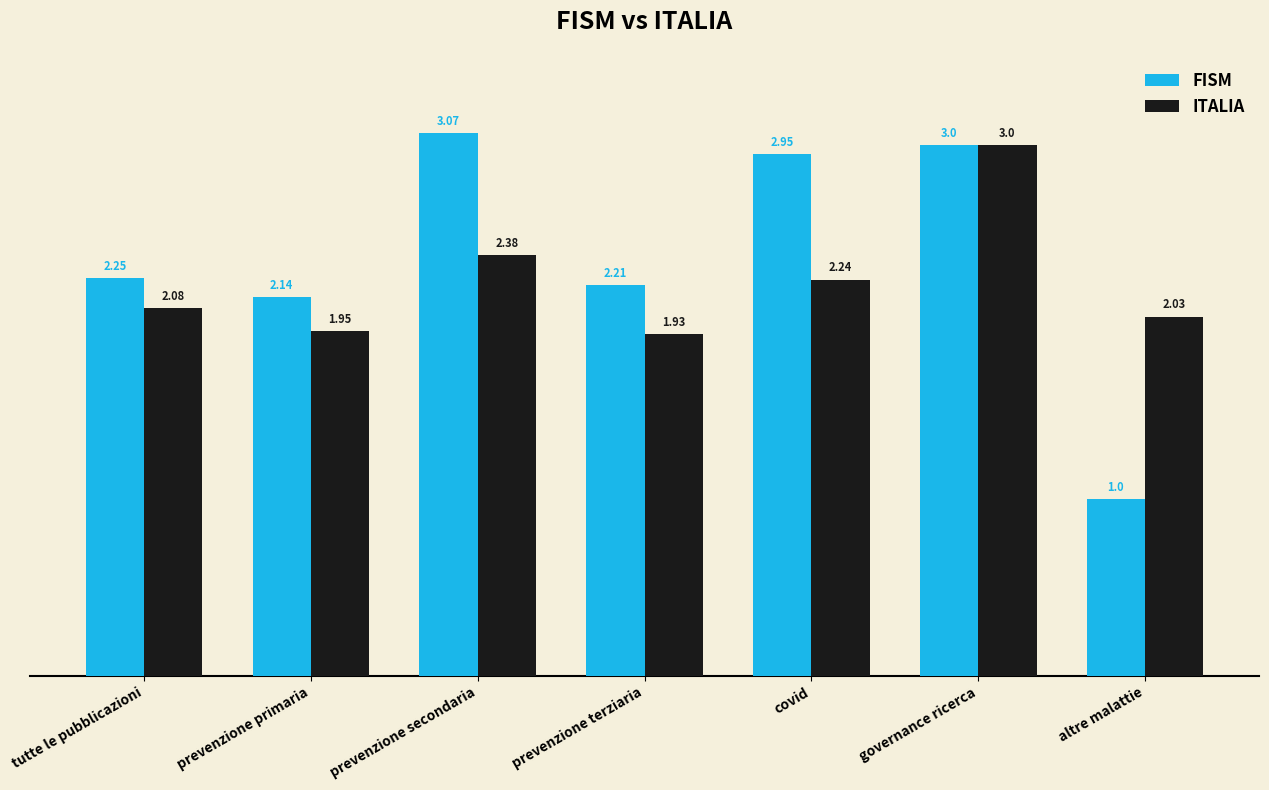

List the labels in order of ITALIA value, largest first.

governance ricerca, prevenzione secondaria, covid, tutte le pubblicazioni, altre malattie, prevenzione primaria, prevenzione terziaria